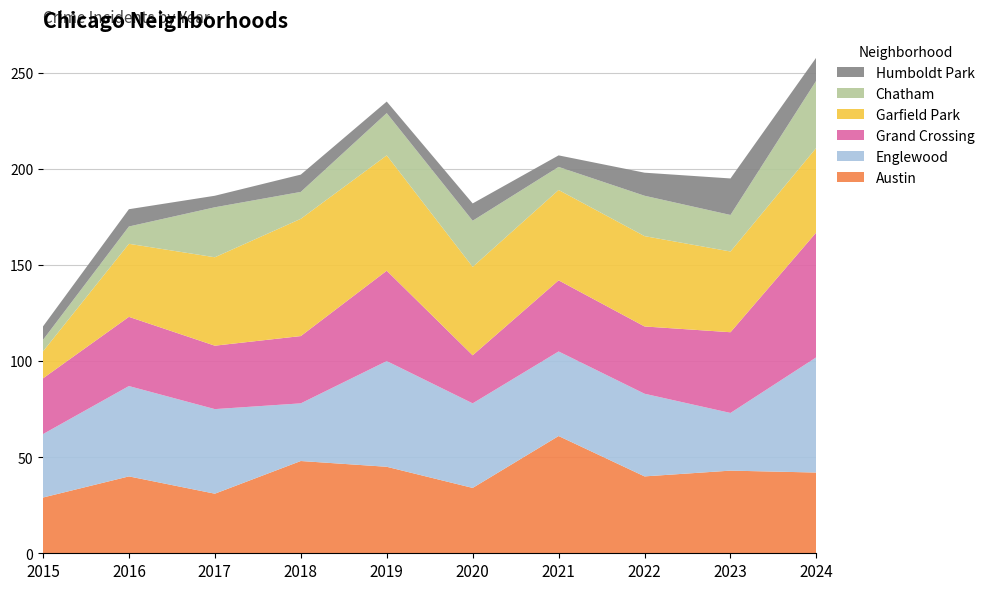

Reading right to left, transcribe all the data shown in this chart.

Austin: 42	43	40	61	34	45	48	31	40	29
Englewood: 60	30	43	44	44	55	30	44	47	33
Grand Crossing: 65	42	35	37	25	47	35	33	36	29
Garfield Park: 44	42	47	47	46	60	61	46	38	14
Chatham: 35	19	21	12	24	22	14	26	9	6
Humboldt Park: 12	19	12	6	9	6	9	6	9	7